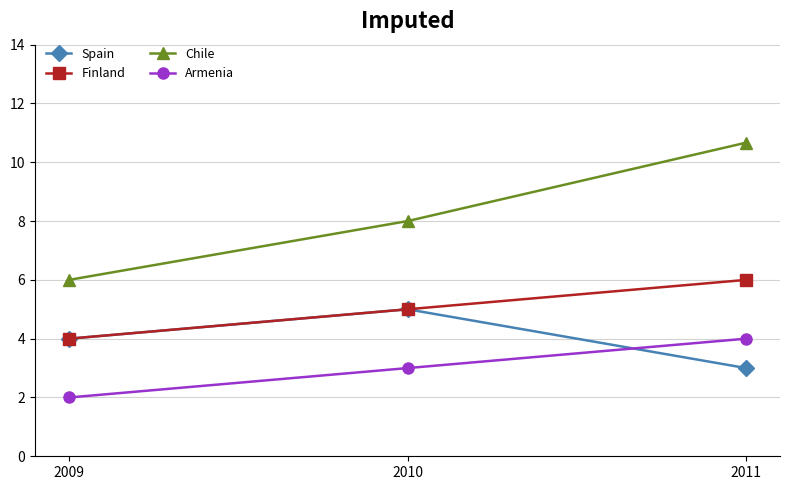

The value of Spain at 2010 is 5.0. True or false?

True